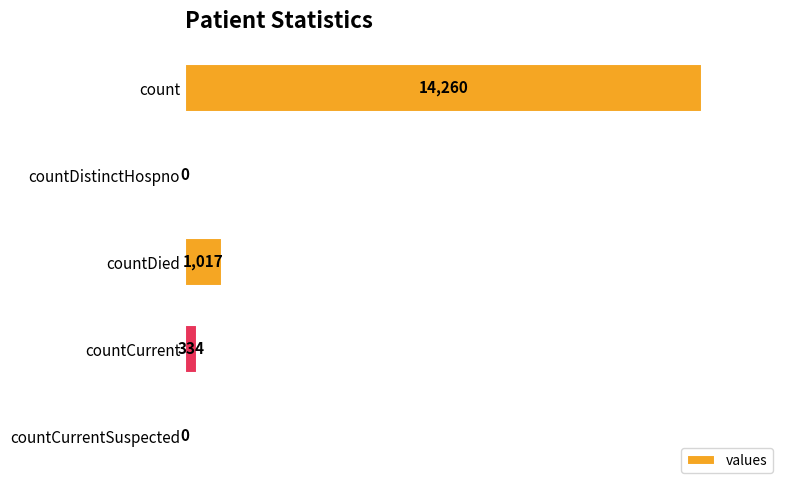

What is the maximum value shown in the chart?

14260